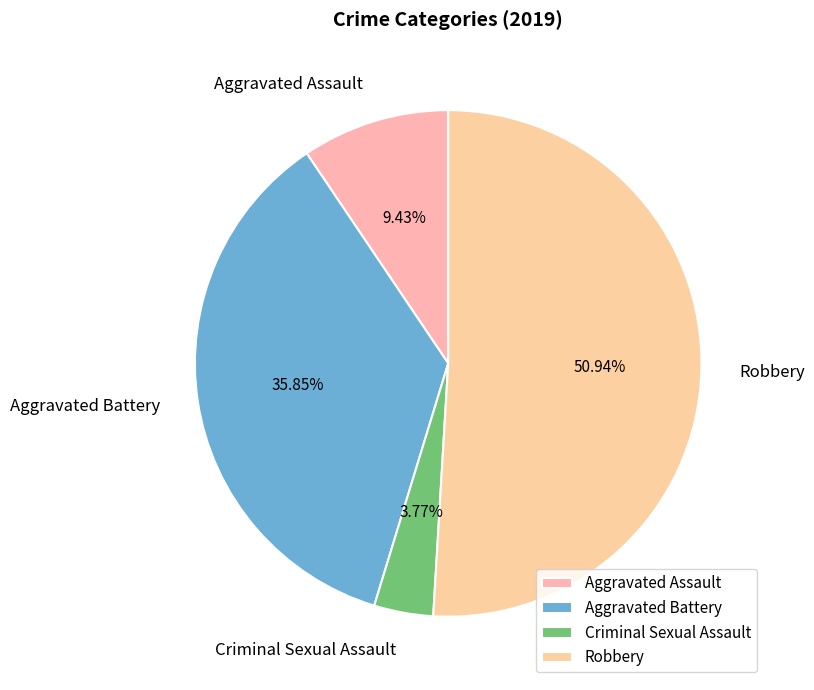

How many slices are in this pie chart?

4